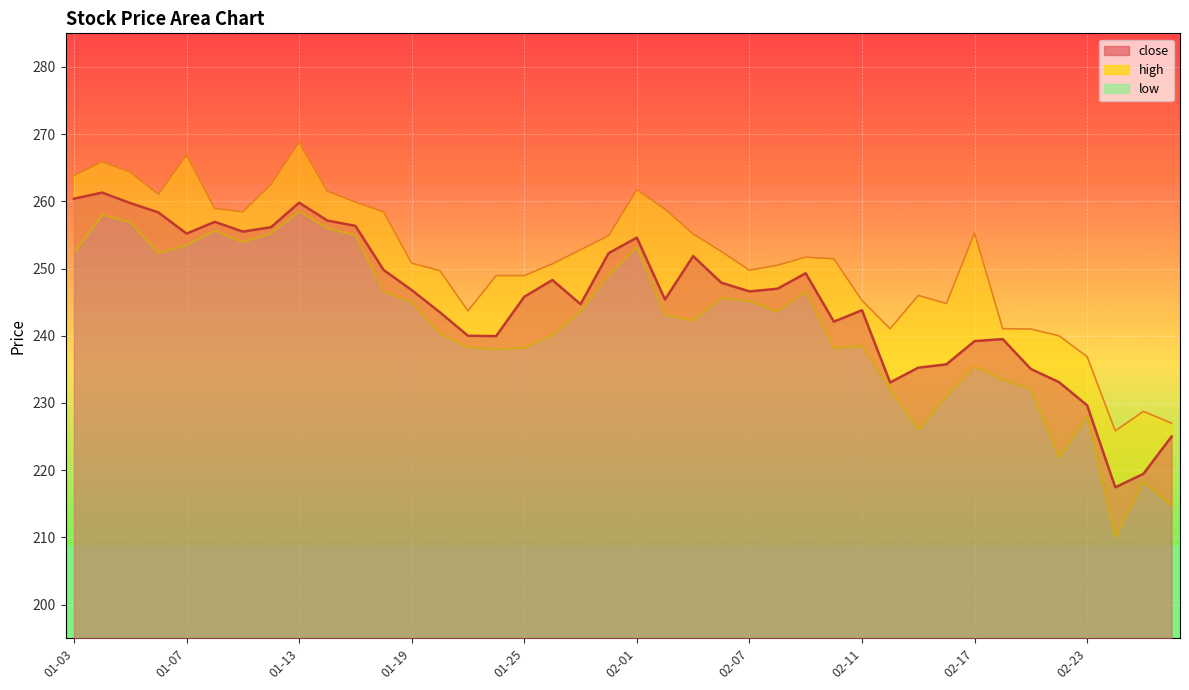

What is the sum of the high values at 2022-01-11 and 2022-02-21?

499.4